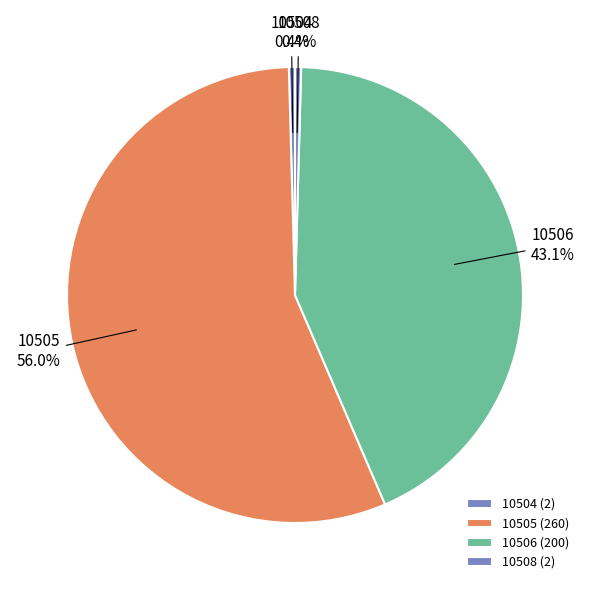

How many slices are in this pie chart?

4